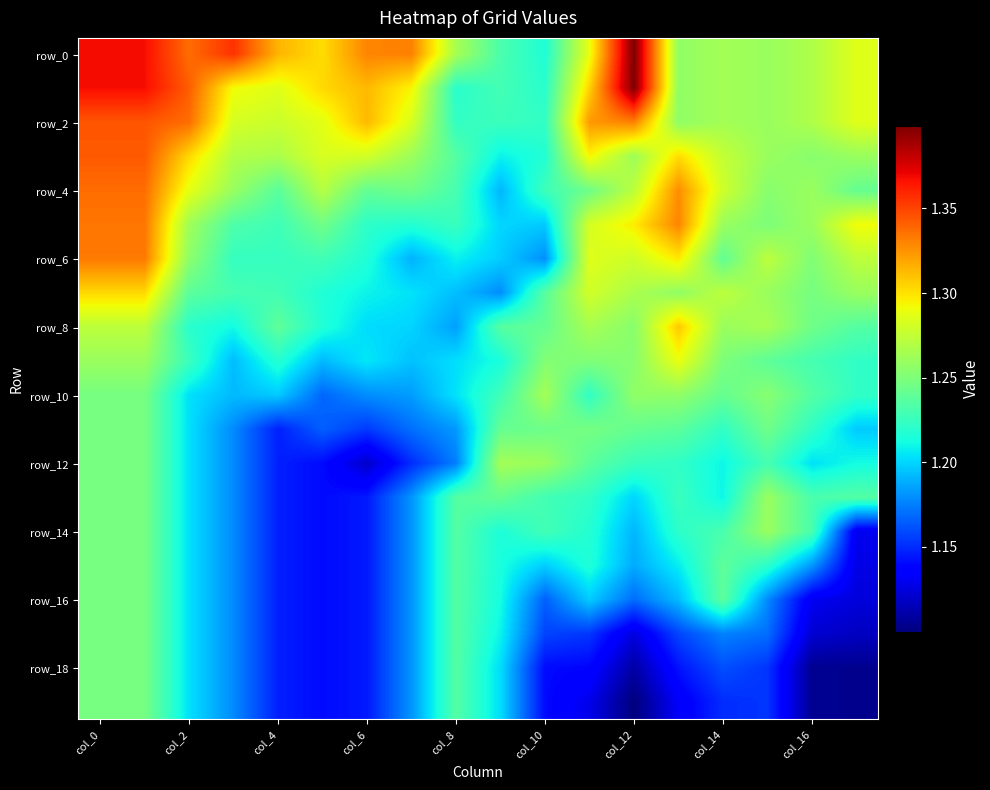

What is the maximum value shown in the chart?

1.4